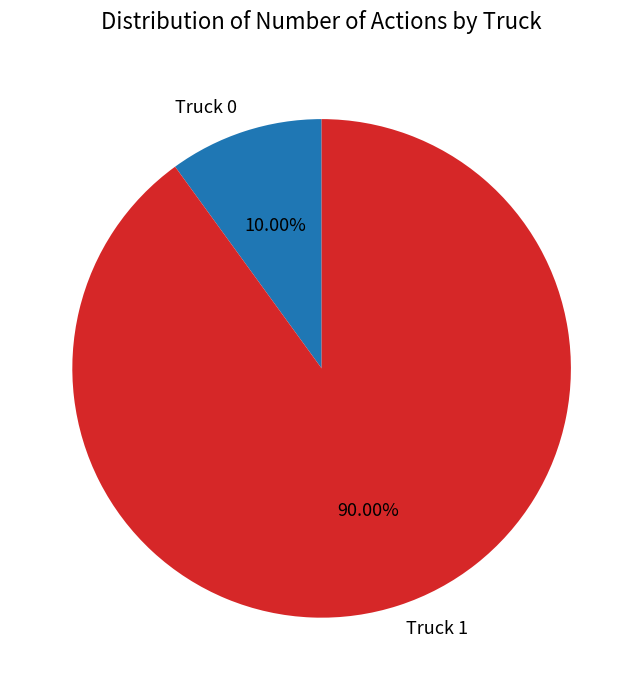

How many segments does this pie chart have?

2